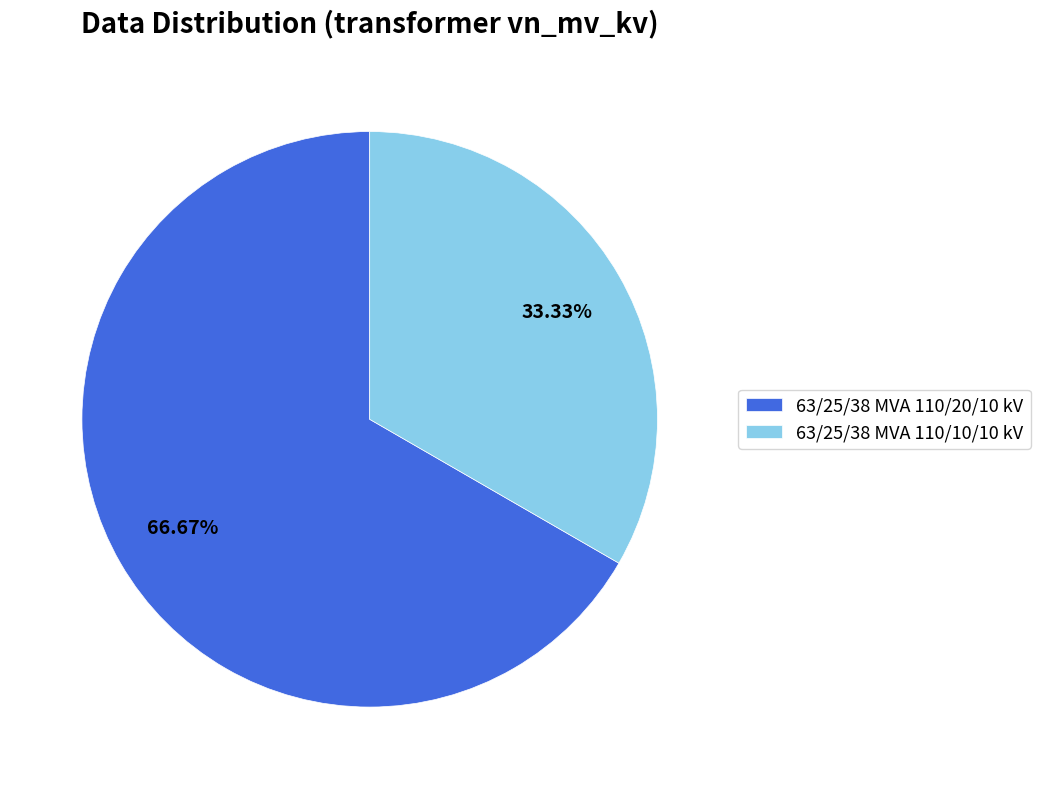

Combined, do 63/25/38 MVA 110/20/10 kV and 63/25/38 MVA 110/10/10 kV account for over 50%?

Yes